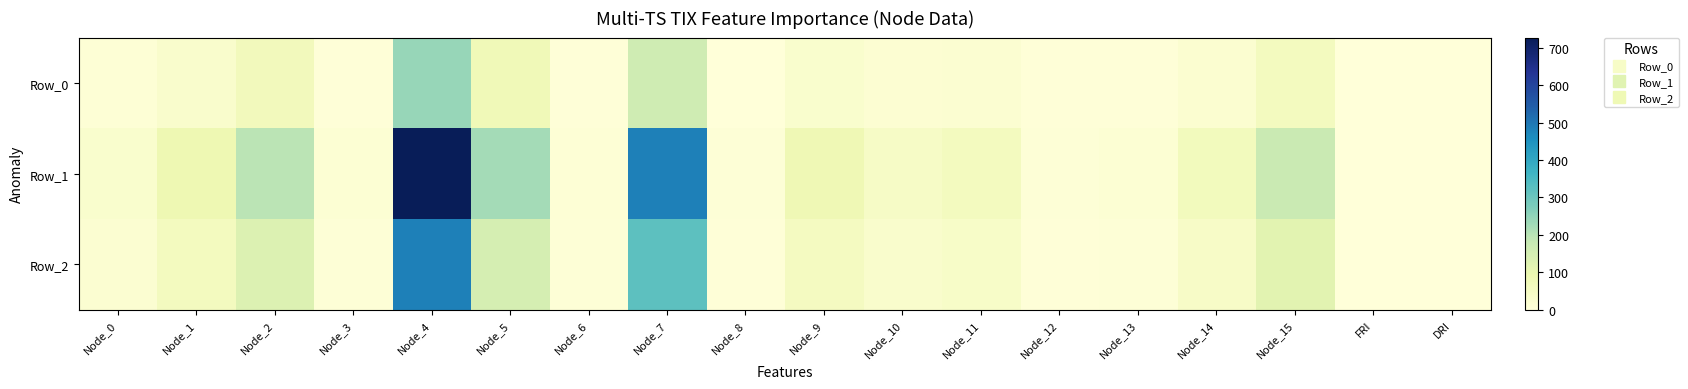

At how many categories does at least one series exceed 612?

1